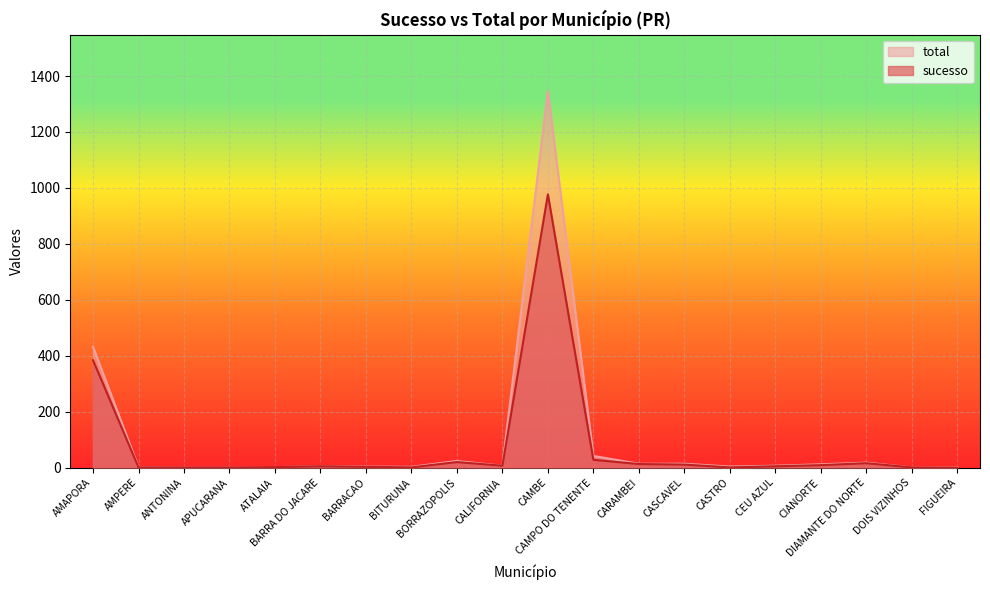

How many series are shown in this chart?

2